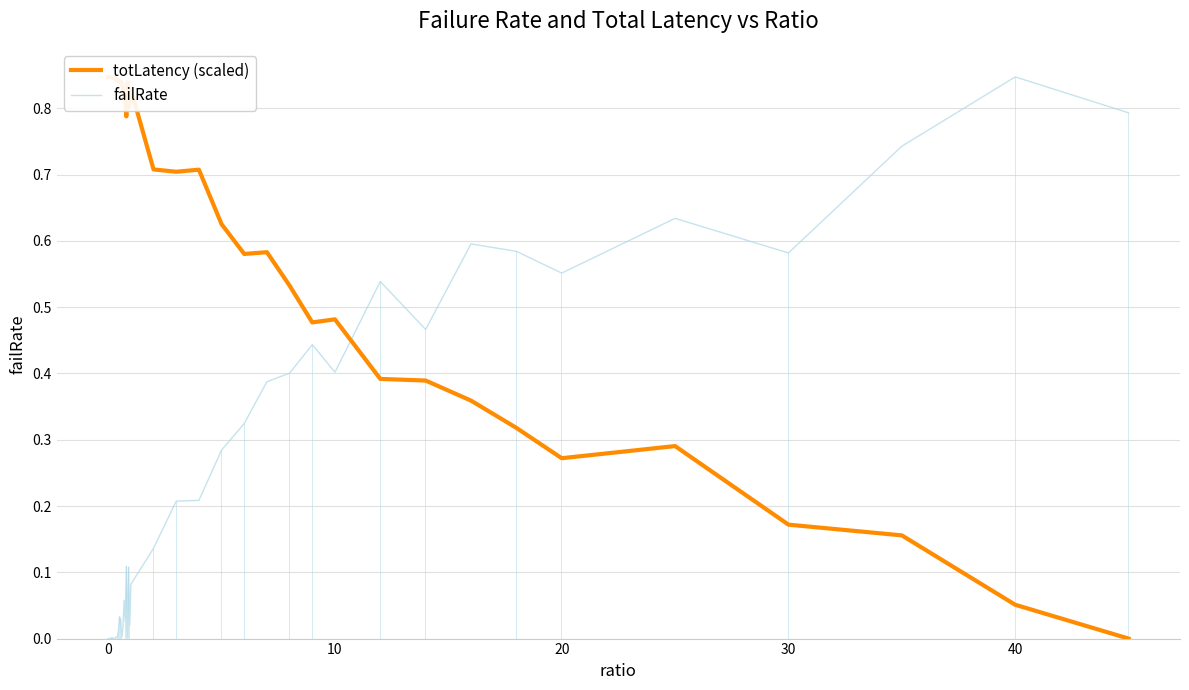

What is the difference between the maximum and minimum values in the totLatency (scaled) series?

0.8